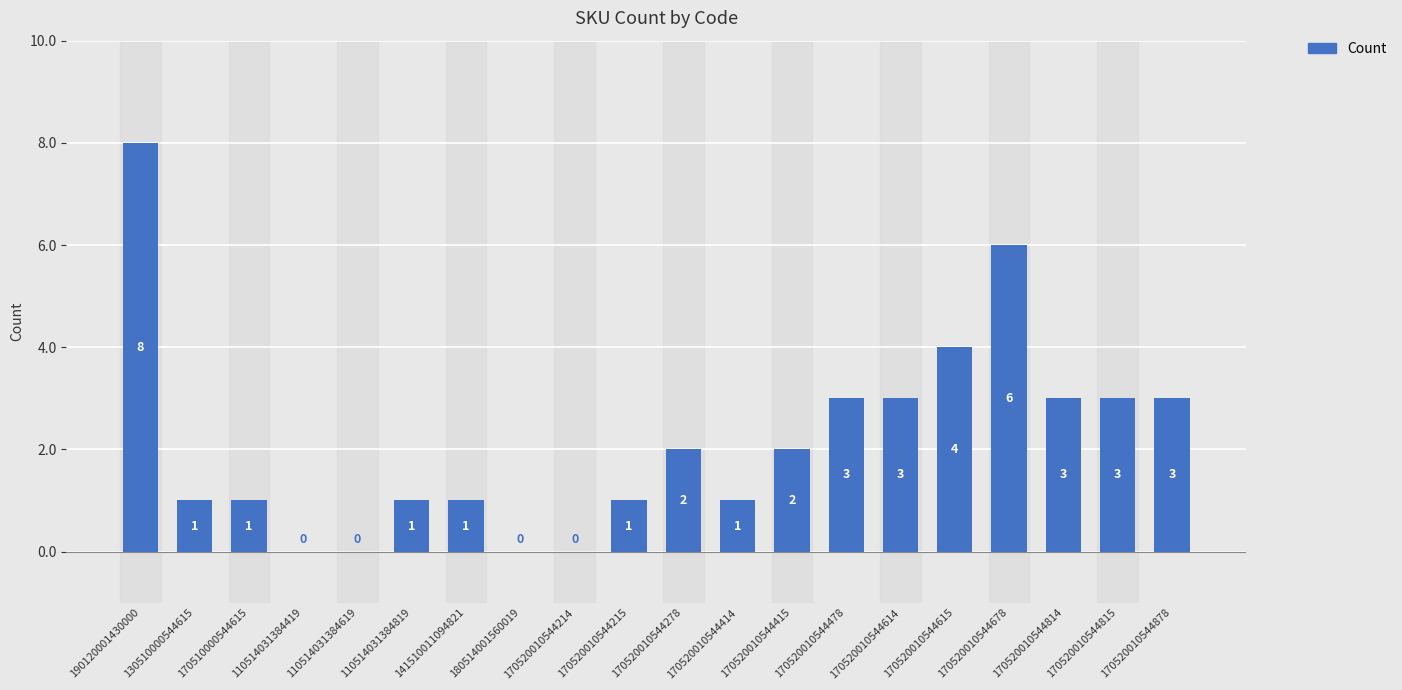

At which category does the chart reach its peak across all series?

190120001430000